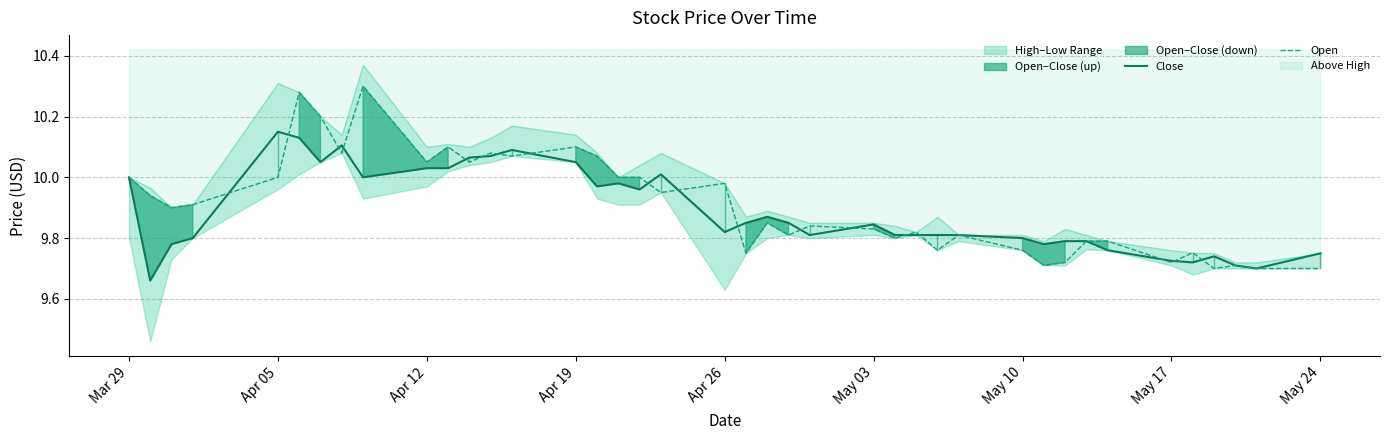

The Open series shows 10.1 at Apr 19. True or false?

True